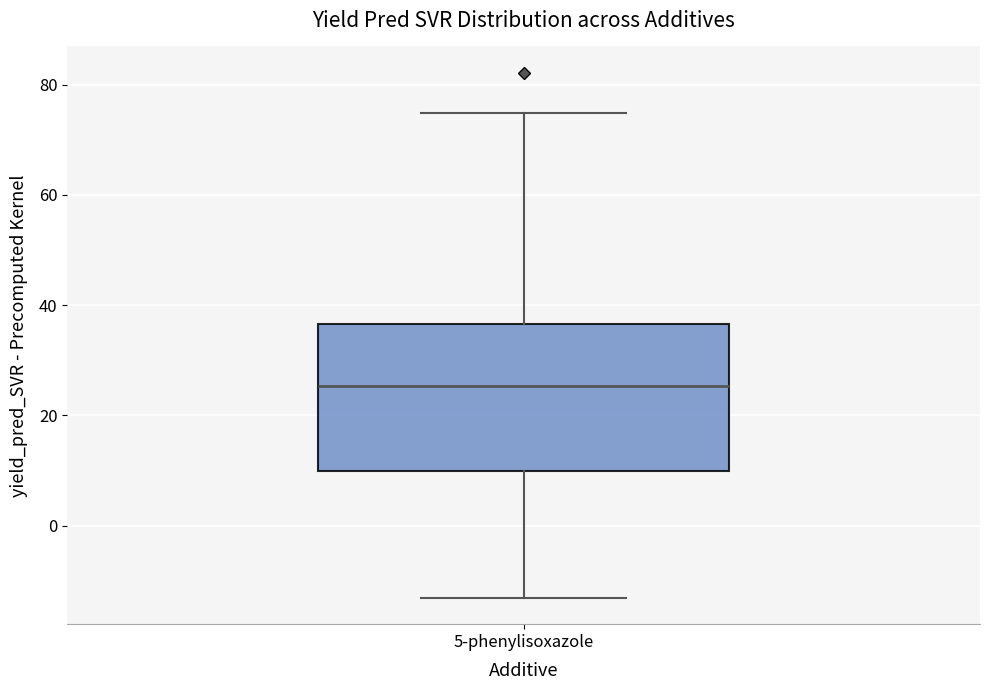

Read this box plot against the y-axis: the position of the median line, the range covered by the box, and the ends of both whiskers. The values are not printed on the chart, so give them approximately, as read against the axis.

median 26, box 10 to 36, whiskers -14 to 74